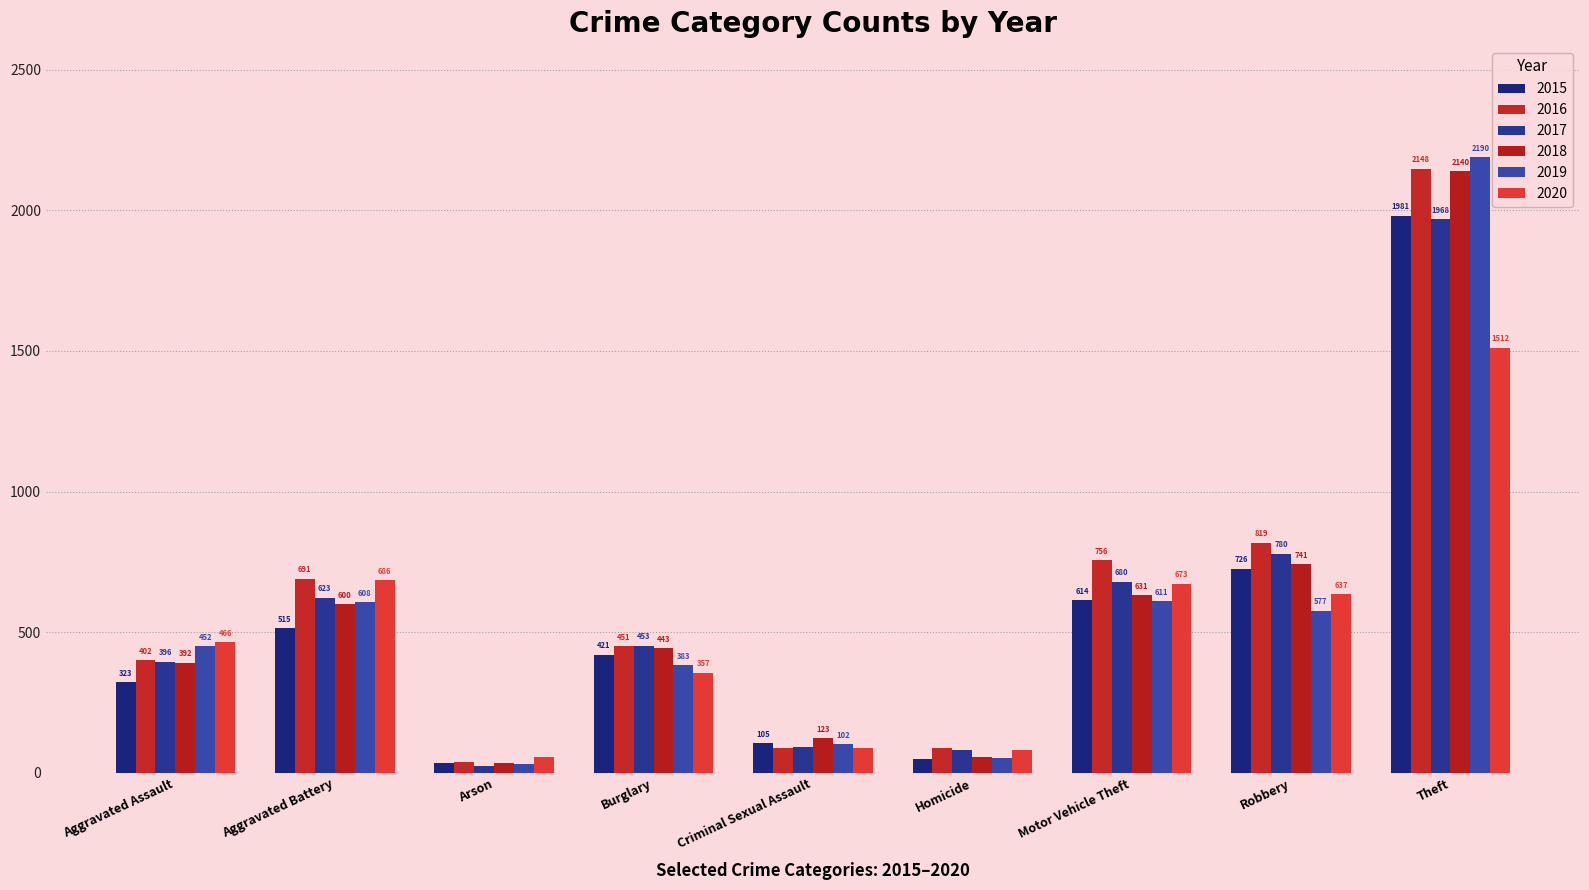

What is the difference between the maximum and second lowest values in the 2017 series?

1886